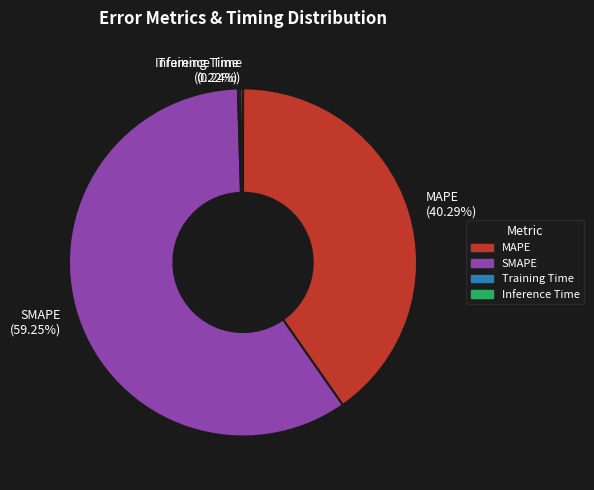

Which slice represents more than half of the pie?

SMAPE